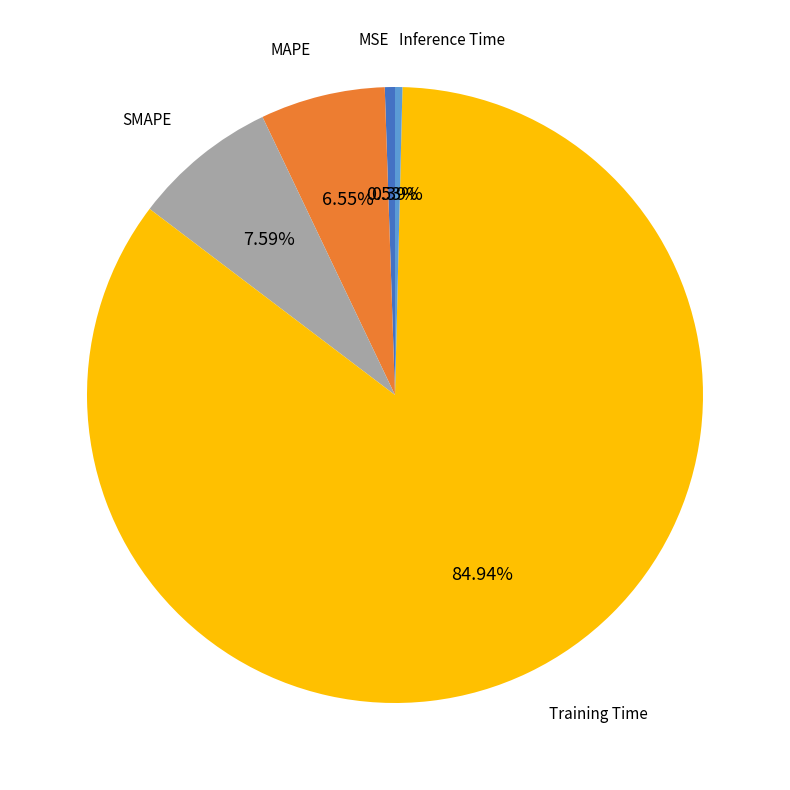

What is the largest slice in the pie chart?

Training Time